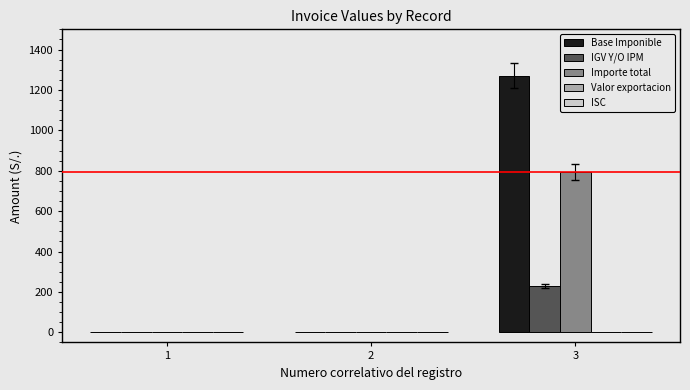

What is the sum of the Importe total values at 2 and 3?

795.0